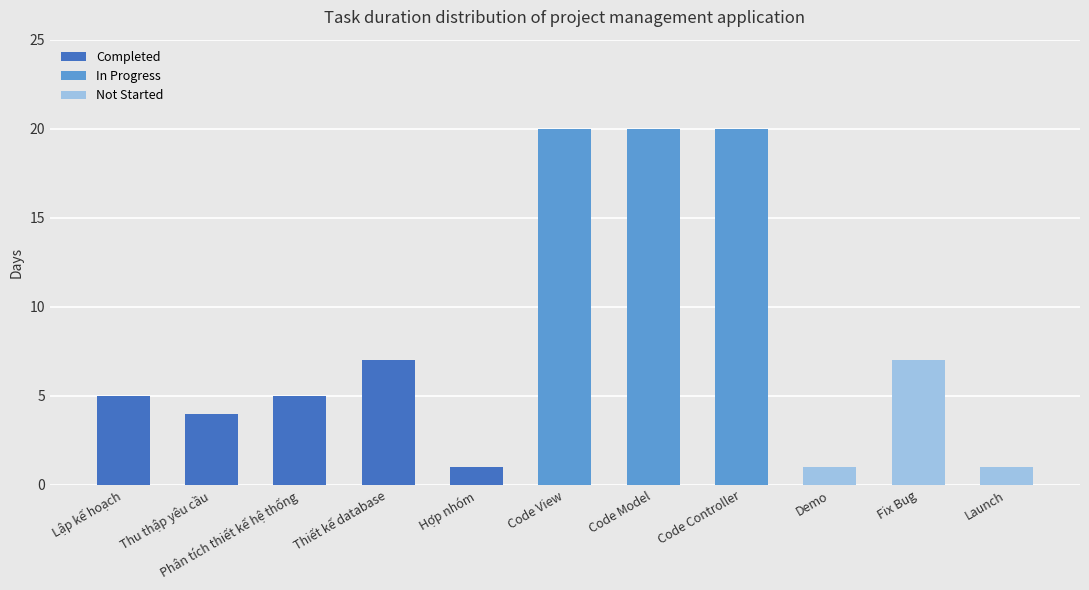

The value at Phân tích thiết kế hệ thống is 3. True or false?

False